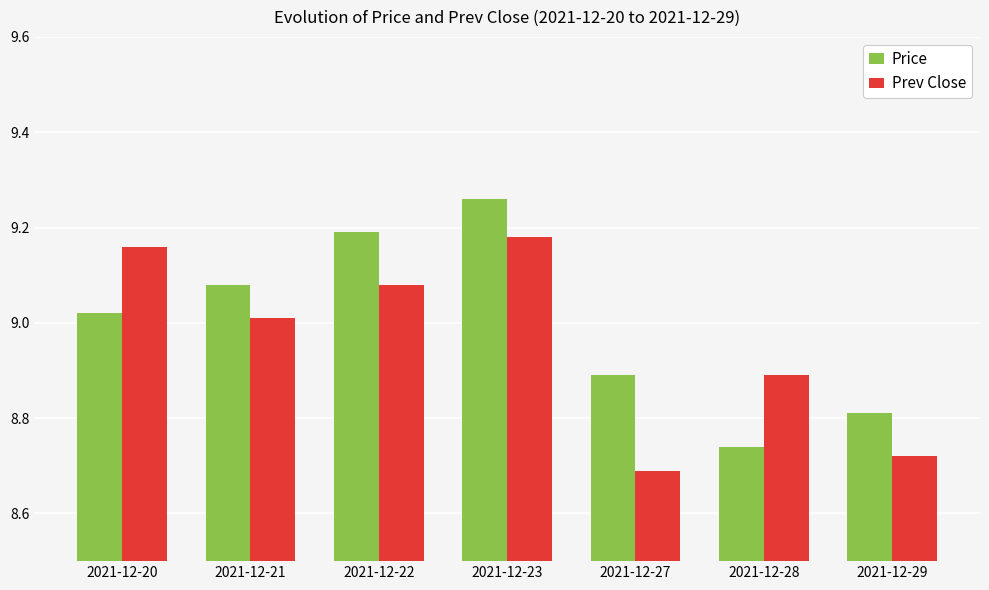

At which category is the sum across all series the highest?

2021-12-23